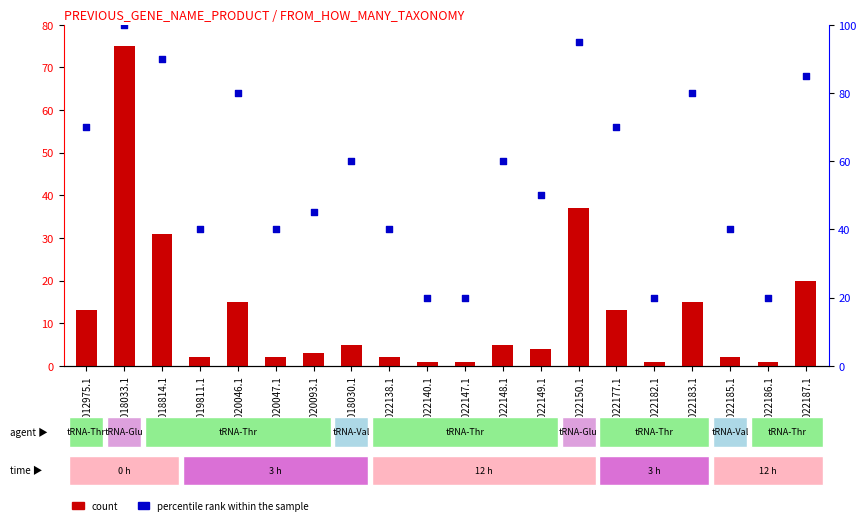

What are all the series names shown in the legend?

count, percentile rank within the sample